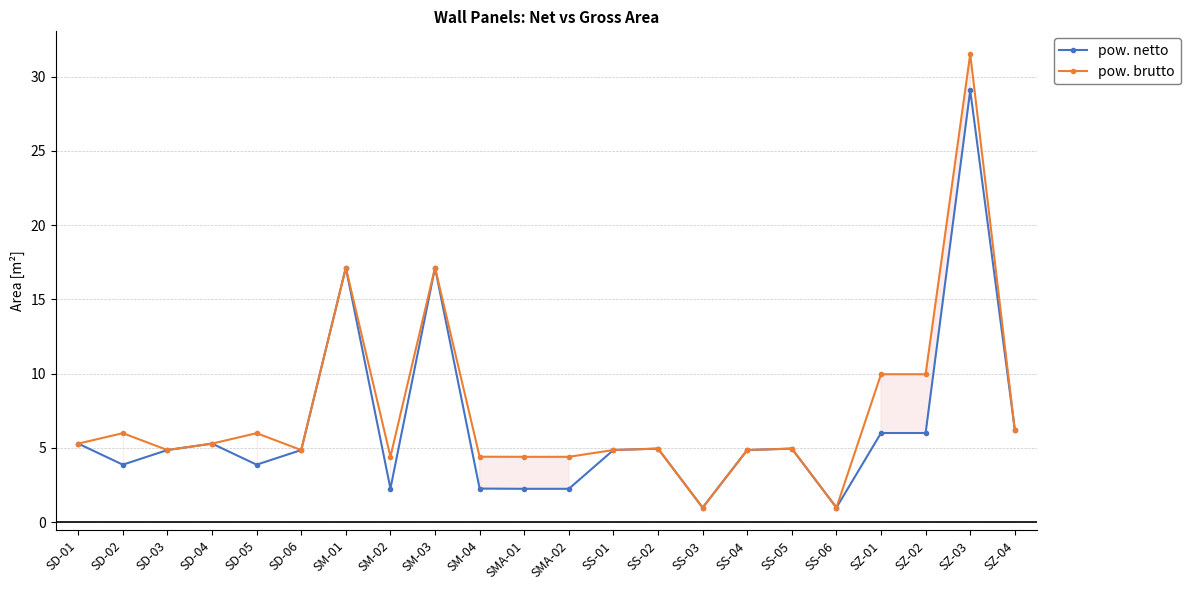

After their last crossing, which series has the higher values: pow. netto or pow. brutto?

pow. netto